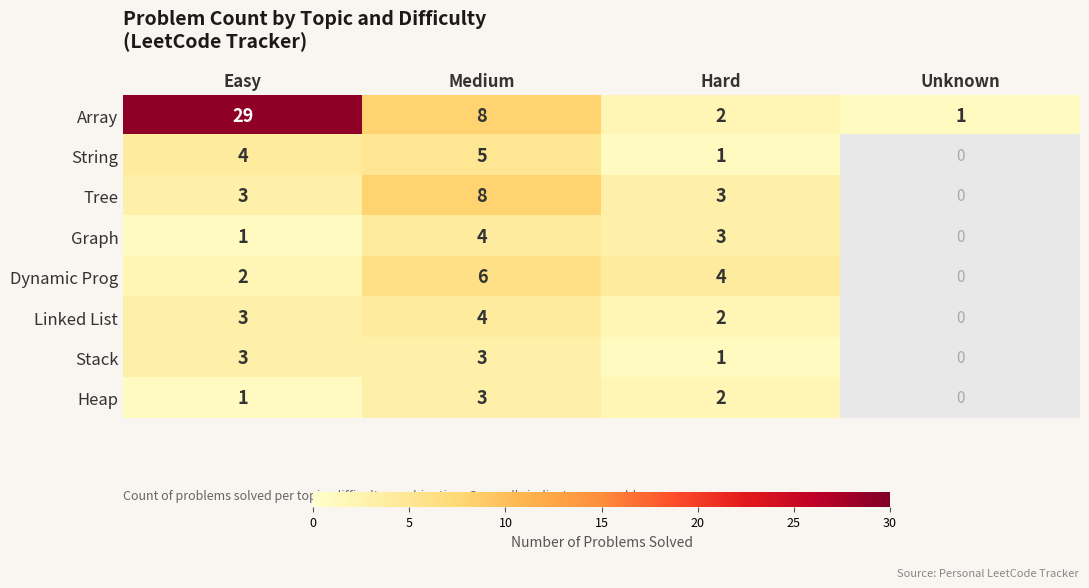

Between Easy and Medium, which series saw the biggest shift?

Array